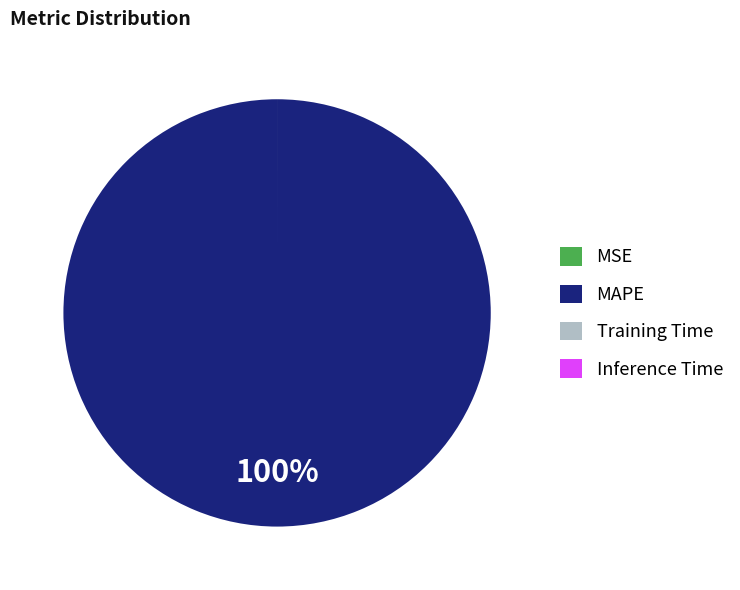

True or false: MAPE accounts for 100% of the total.

True